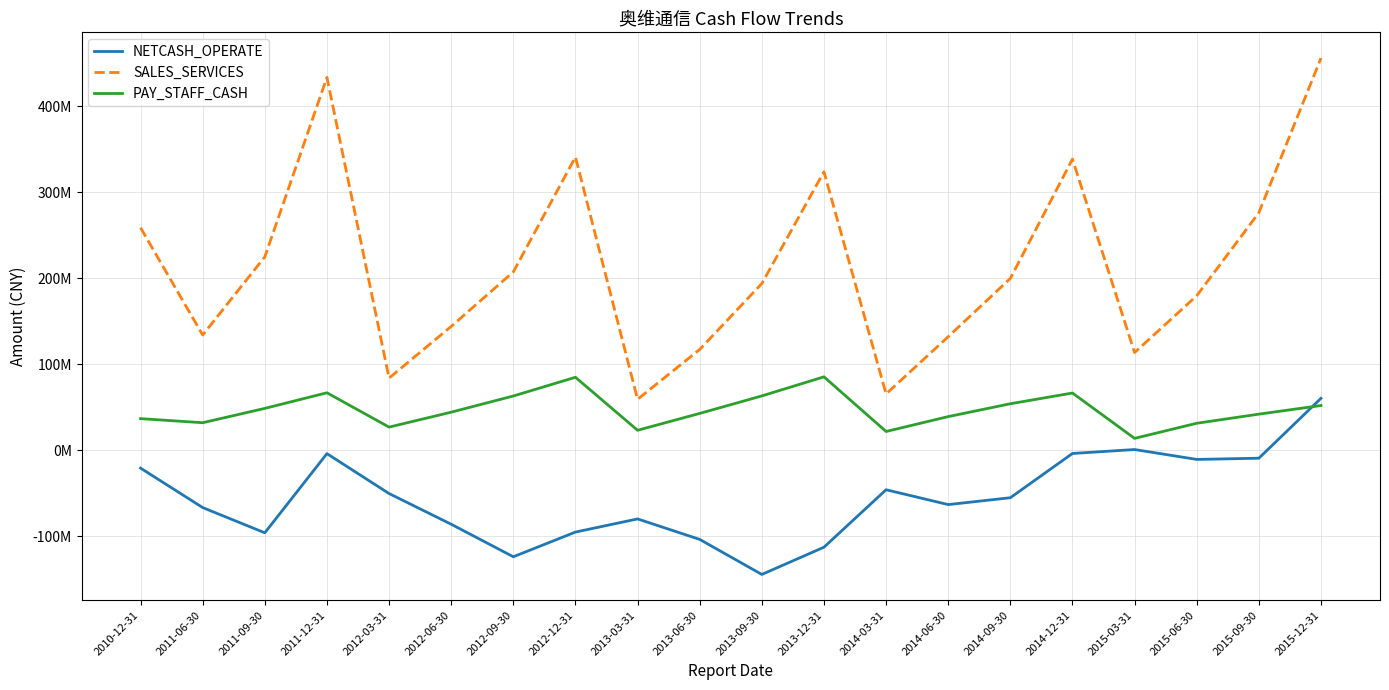

Reading left to right, transcribe all the data shown in this chart.

NETCASH_OPERATE: -20814375.8	-66661894.6	-95991784.0	-3993331.4	-50360923.3	-86050673.1	-123852047.4	-95157874.9	-79873284.1	-103678592.2	-144406933.7	-112754880.2	-45963455.4	-63210842.3	-55236857.3	-3787494.0	778551.2	-10713177.0	-9300338.4	60311735.4
SALES_SERVICES: 258644021.3	133903718.4	224743268.9	433360446.7	83804667.3	143906850.0	207252321.0	340784304.5	59186312.8	117120742.9	193712693.3	323667590.7	65412929.6	131935542.5	199666452.9	338380640.5	113490548.2	179545591.1	276003425.7	455728684.4
PAY_STAFF_CASH: 36695207.2	31948369.6	48603300.7	66766142.7	26849611.7	44209920.2	63013137.2	84774467.5	23184119.6	42767295.5	63096189.9	85293055.2	21762184.5	39070487.7	54005347.2	66461031.7	13769220.0	31322303.1	41918162.7	51955463.1